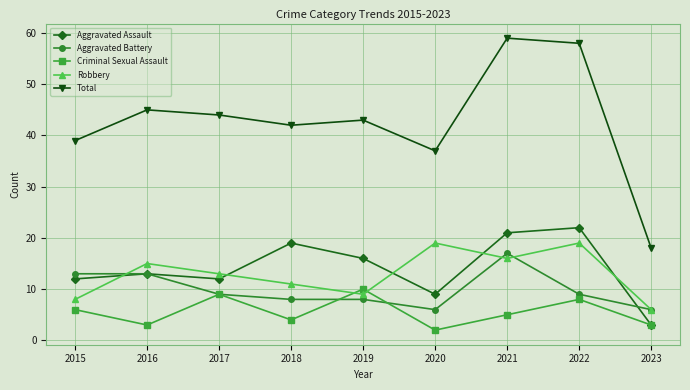

Which series has the largest total across all categories?

Total